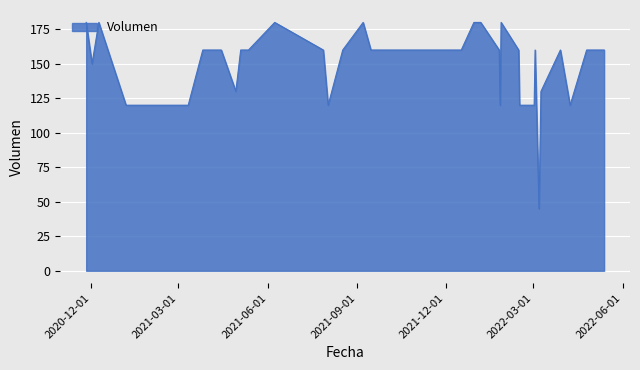

What is the minimum value shown in the chart?

45